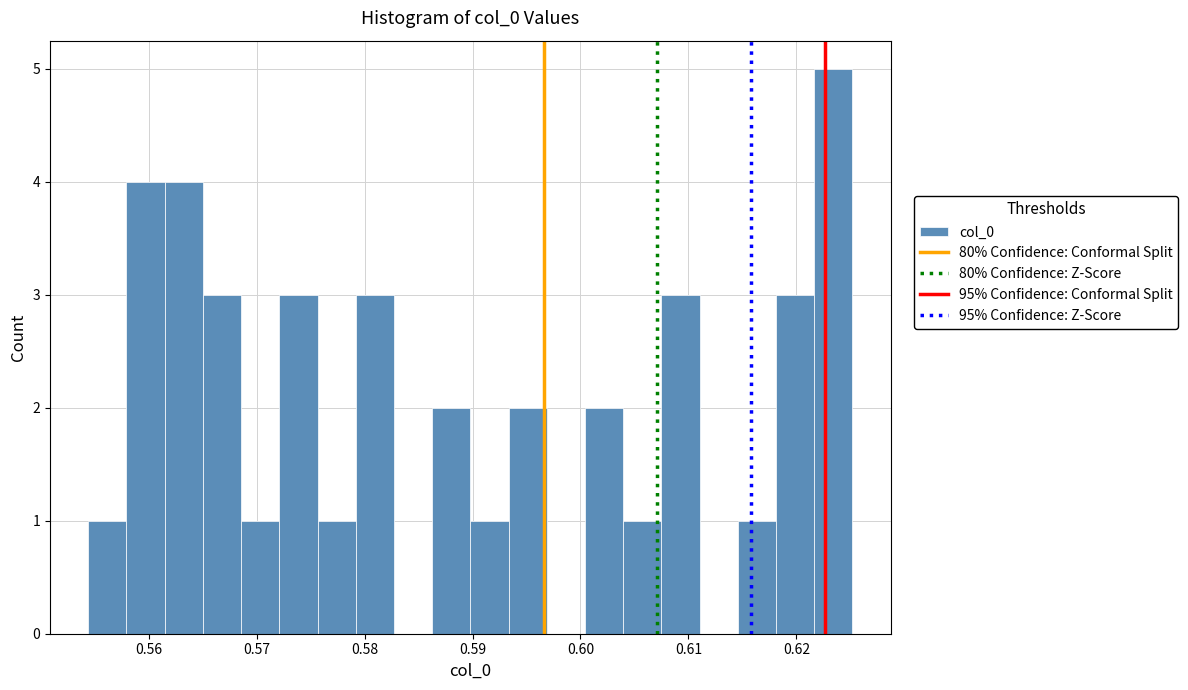

Read against the x-axis, roughly where is the centre of the tallest bar?

0.623